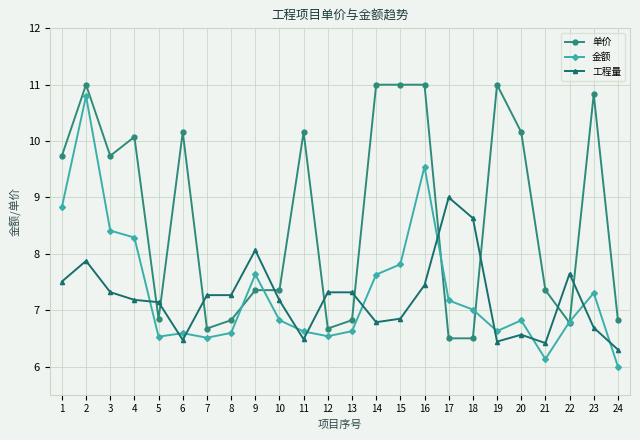

At which category is the sum across all series the highest?

2